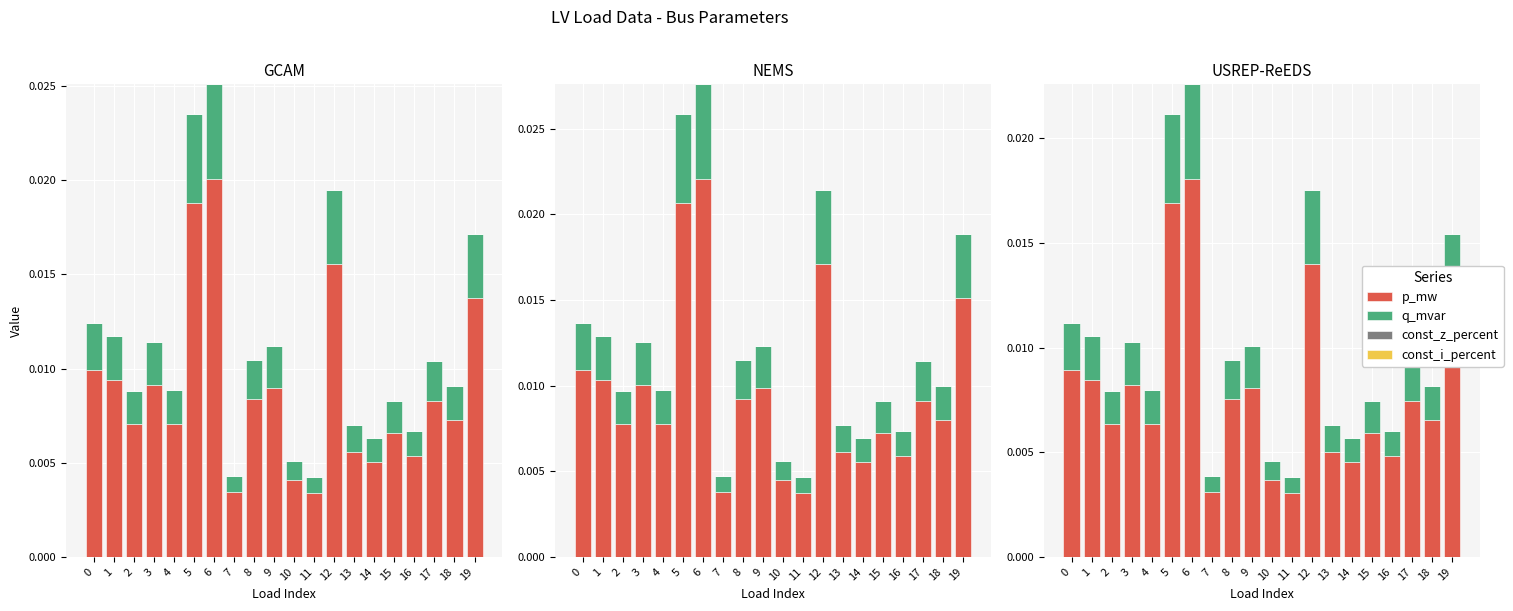

At 18, list the series in order from largest to smallest.

p_mw, q_mvar, const_z_percent, const_i_percent